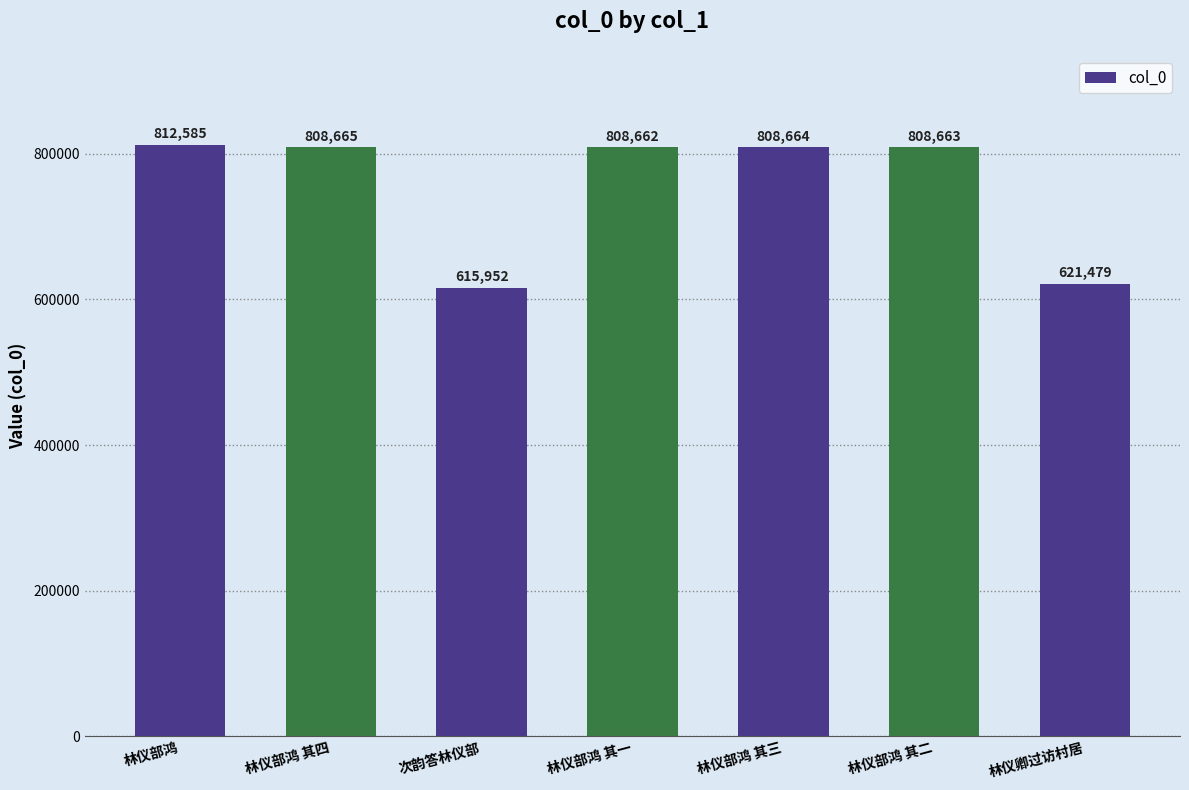

What is the difference between the values at 林仪卿过访村居 and 次韵答林仪部?

5527